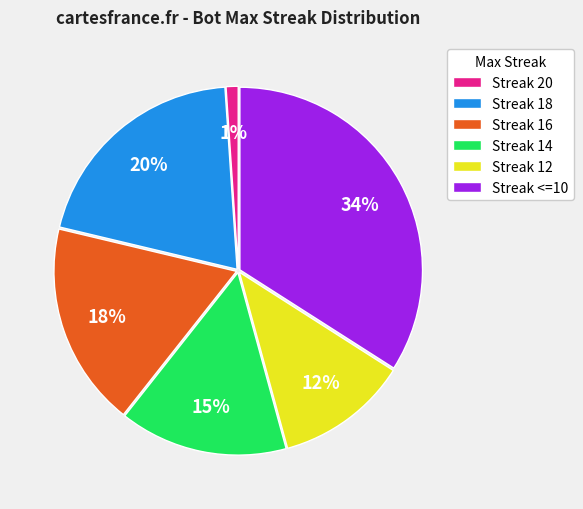

To the nearest percent, what portion does Streak 20 represent?

1%